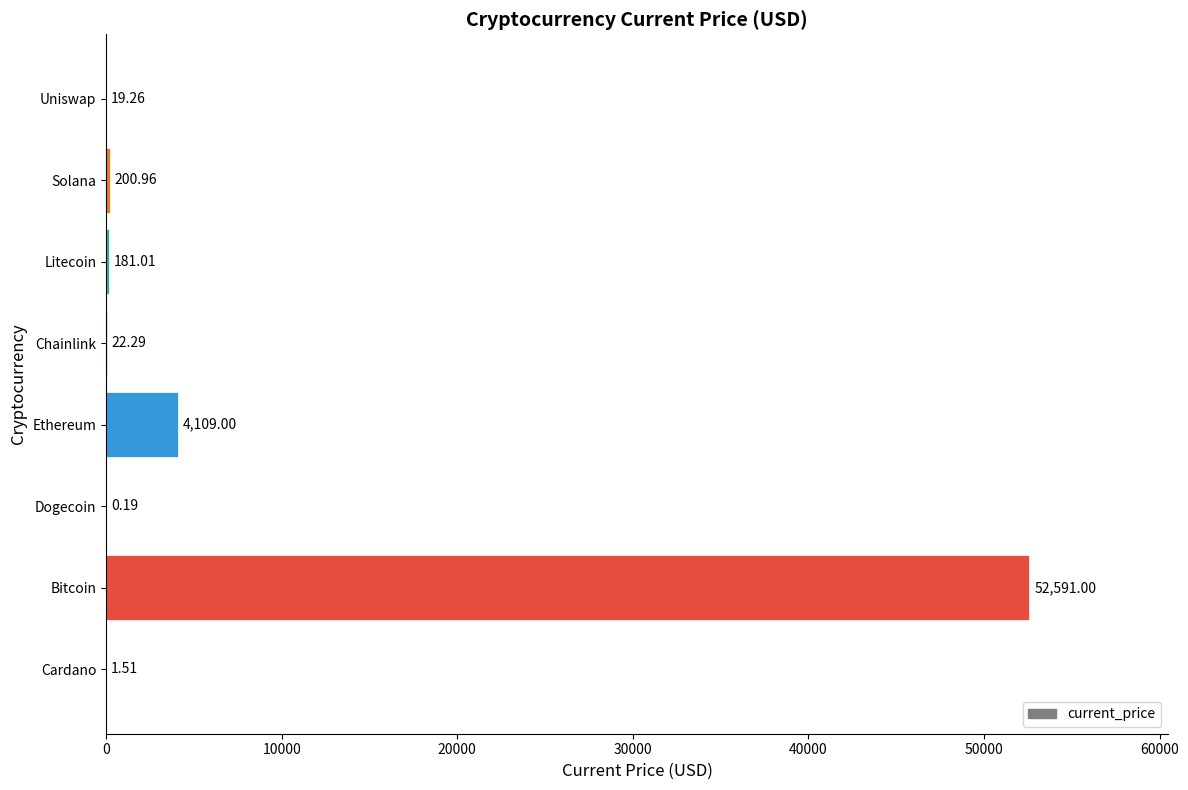

What is the sum of all values?

57125.2